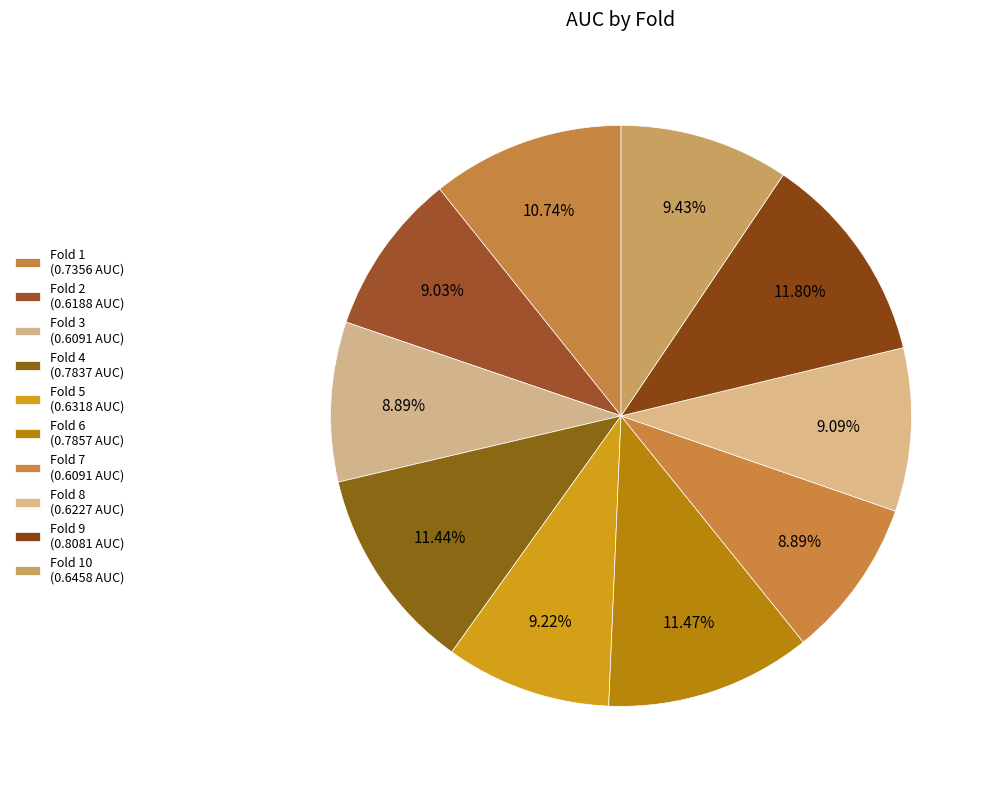

How many segments does this pie chart have?

10